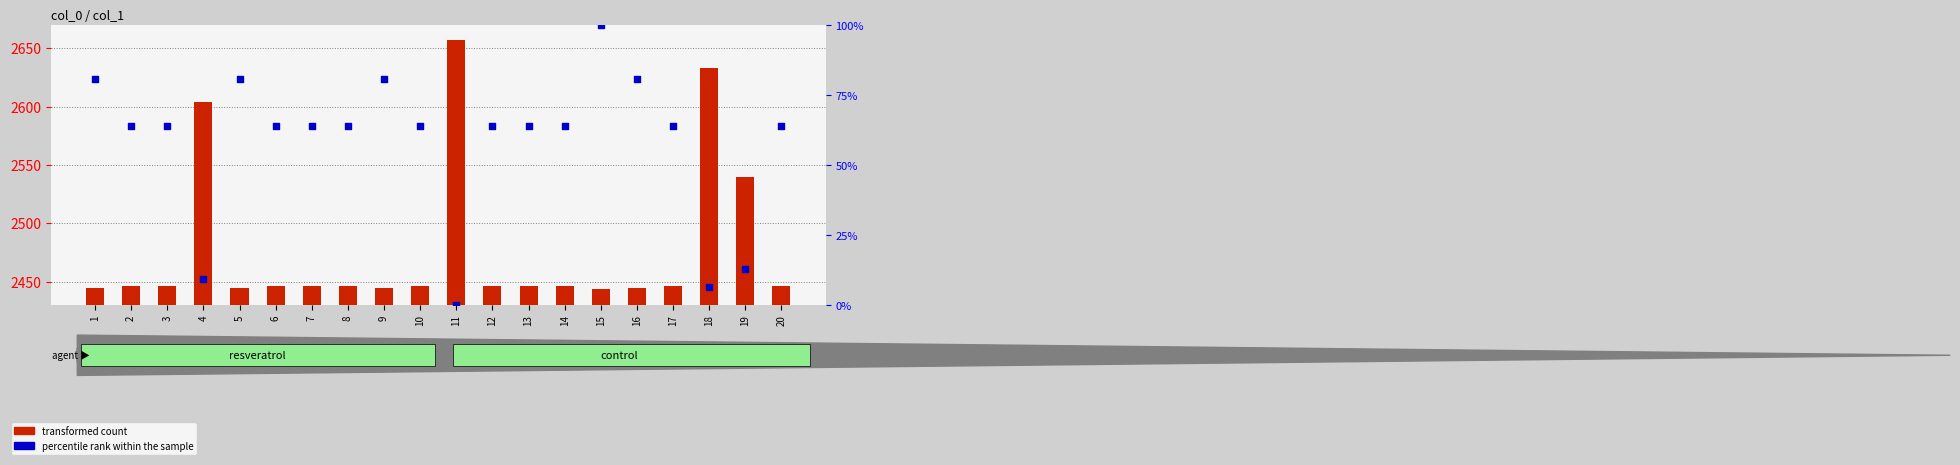

Which series has the largest Y range (max minus min)?

transformed count